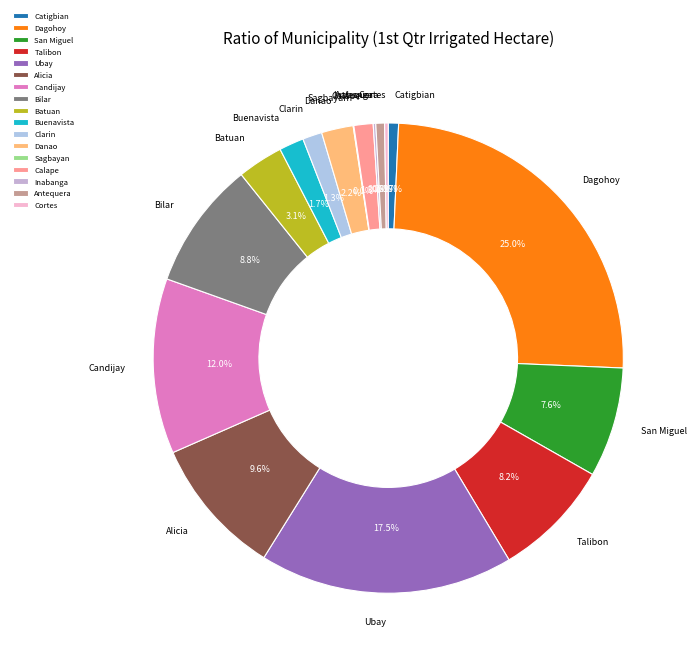

Which has a higher value, Dagohoy or Buenavista?

Dagohoy